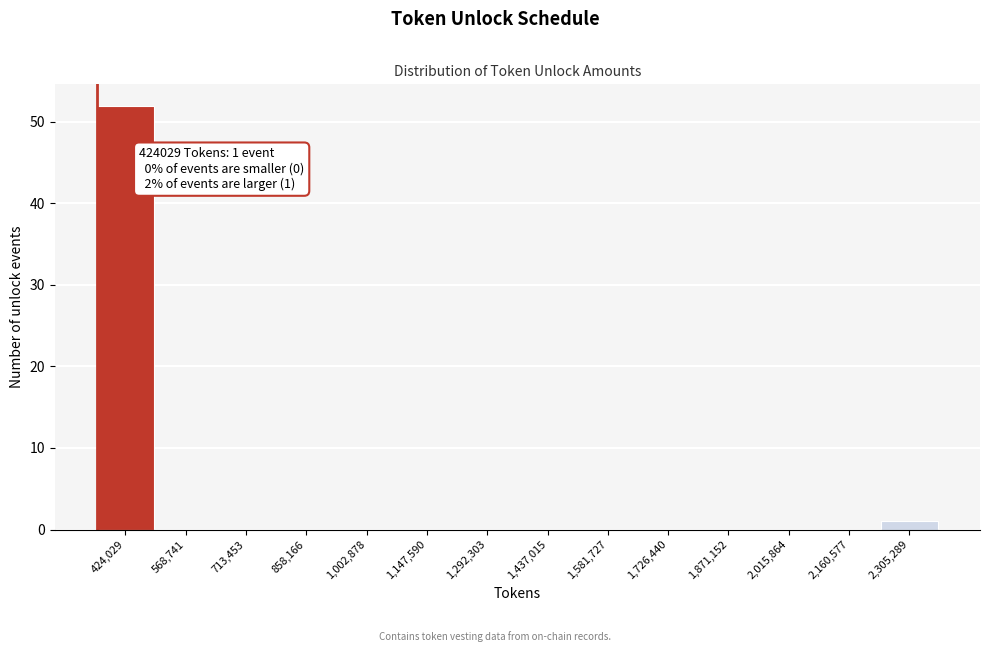

Reading left to right, extract all data points from this chart.

424,029=52	568,741=0	713,453=0	858,166=0	1,002,878=0	1,147,590=0	1,292,303=0	1,437,015=0	1,581,727=0	1,726,440=0	1,871,152=0	2,015,864=0	2,160,577=0	2,305,289=1